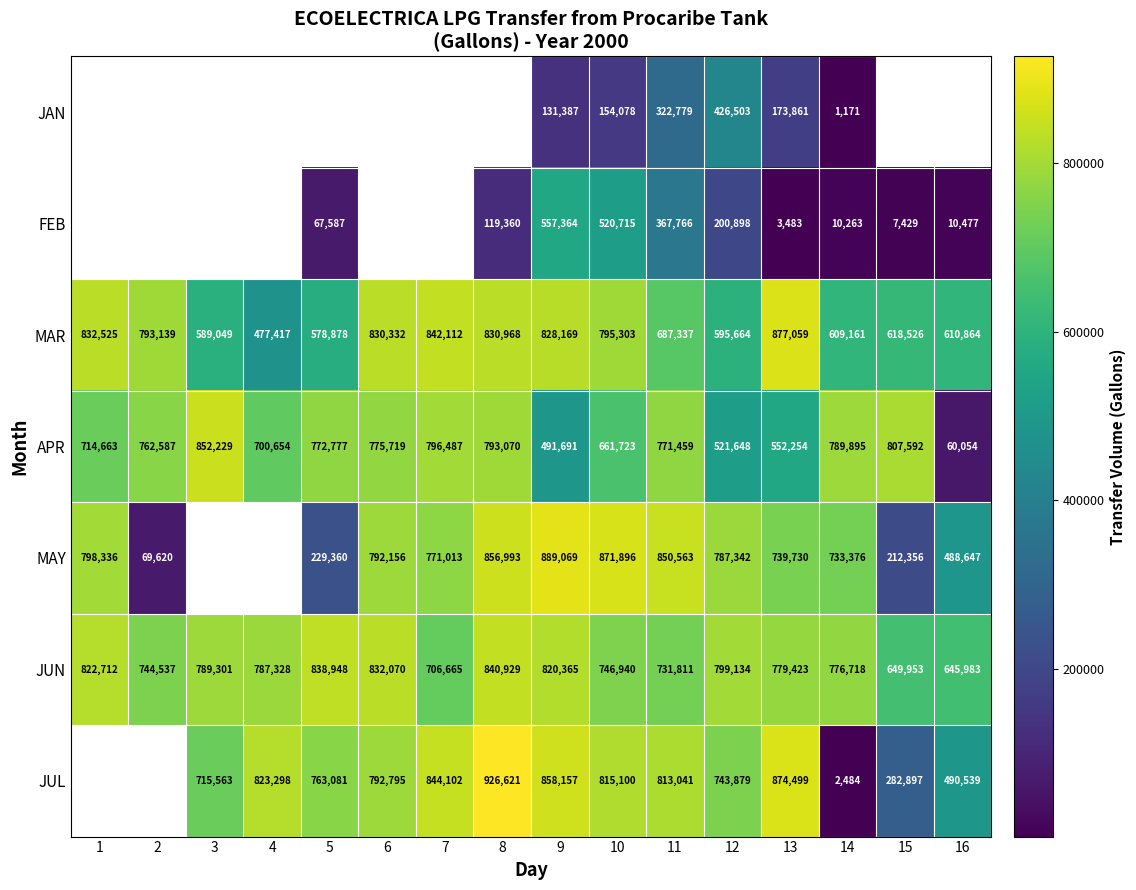

Which category has the lowest value in the JUN series?

16